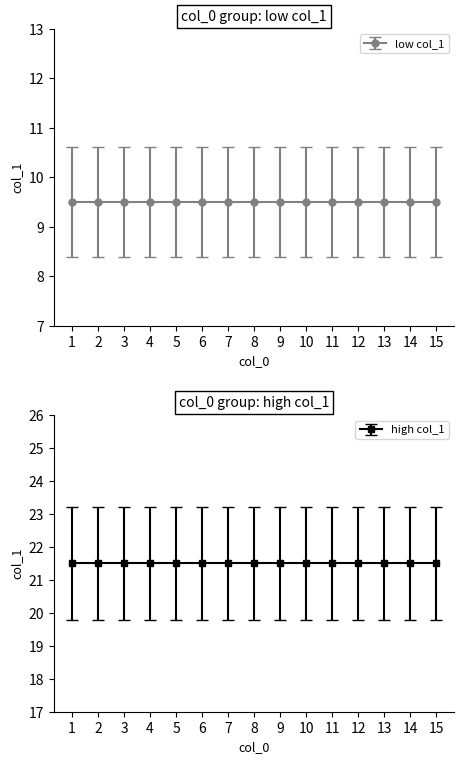

How many categories are shown in the chart?

15